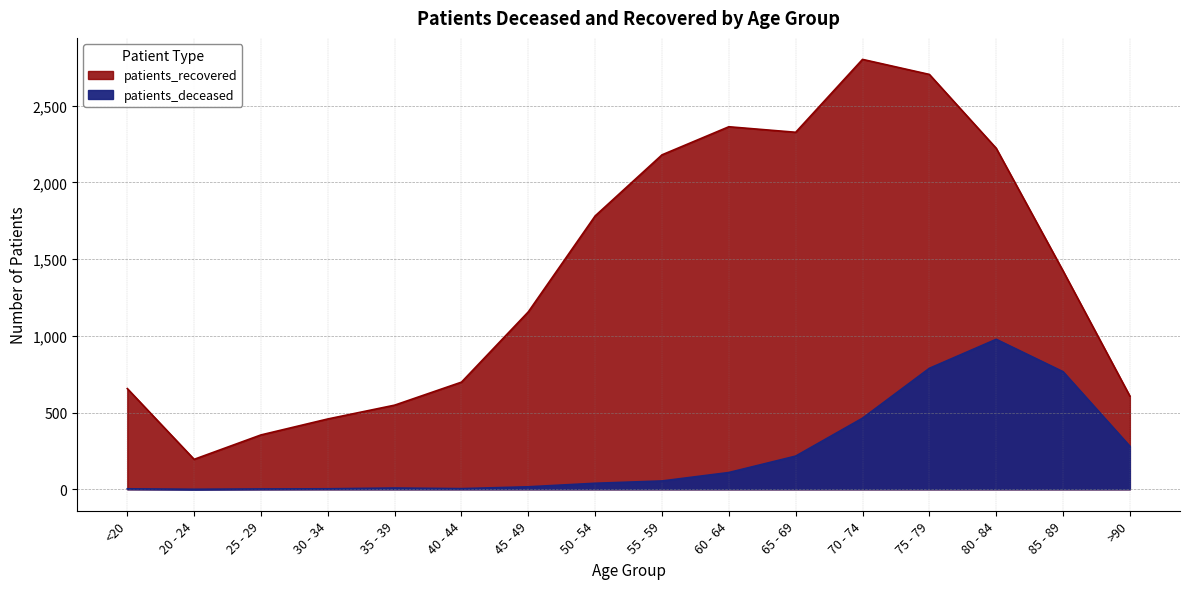

How many data points in patients_deceased are less than 54?

8